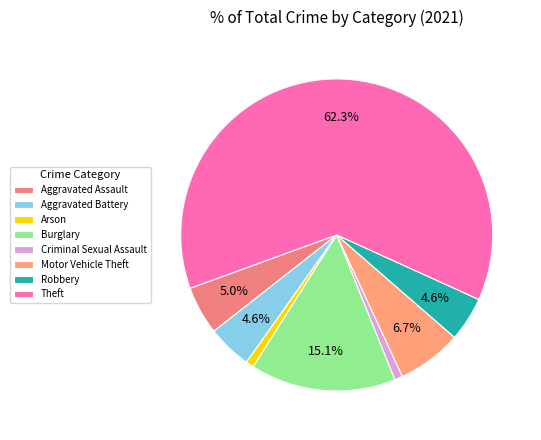

To the nearest percent, what is the difference between the largest and smallest slice percentages?

62%